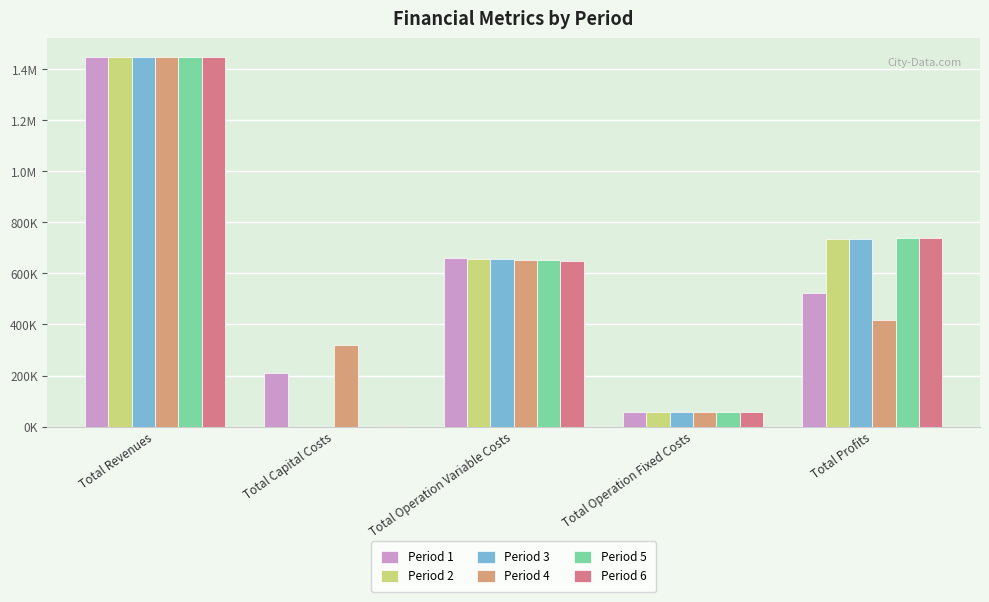

Reading left to right, what are all the values shown in this chart?

Period 1: 1448277.7	208639.0	658920.1	57519.3	523199.2
Period 2: 1448277.7	0.0	656887.4	57519.3	733870.9
Period 3: 1448277.7	0.0	654852.0	57519.3	735906.4
Period 4: 1448277.7	320000.0	652813.8	57519.3	417944.6
Period 5: 1448277.7	0.0	650772.8	57519.3	739985.6
Period 6: 1448277.7	4000.0	648728.9	57519.3	738029.4